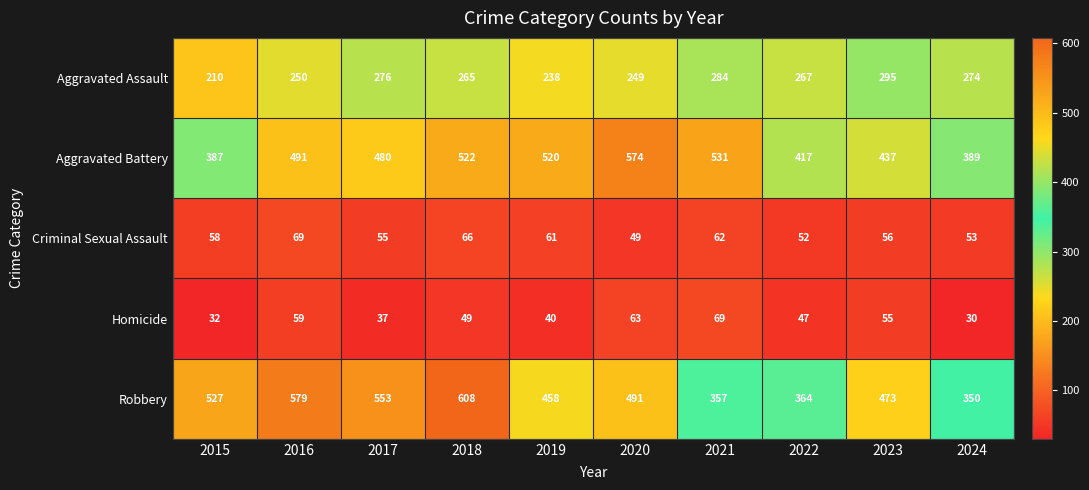

What is the sum of the Homicide values at 2023 and 2016?

114